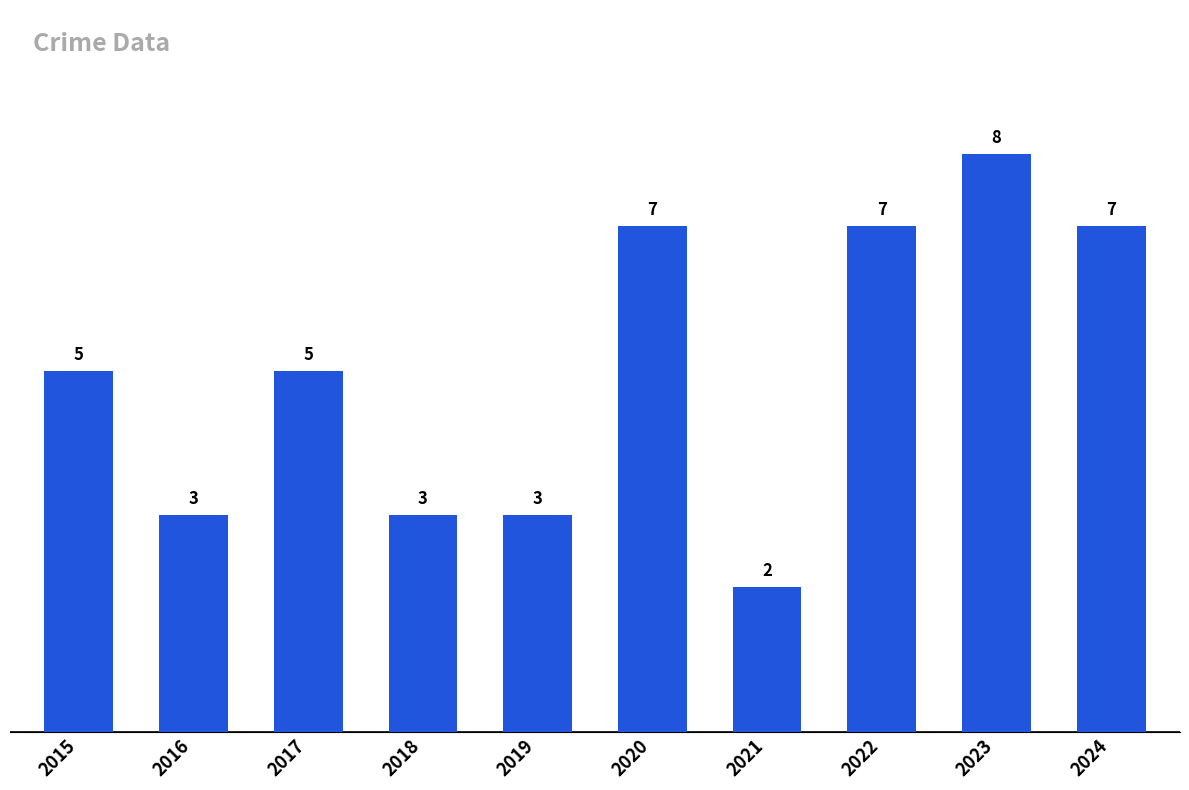

What is the value of the 1st bar from the left?

5